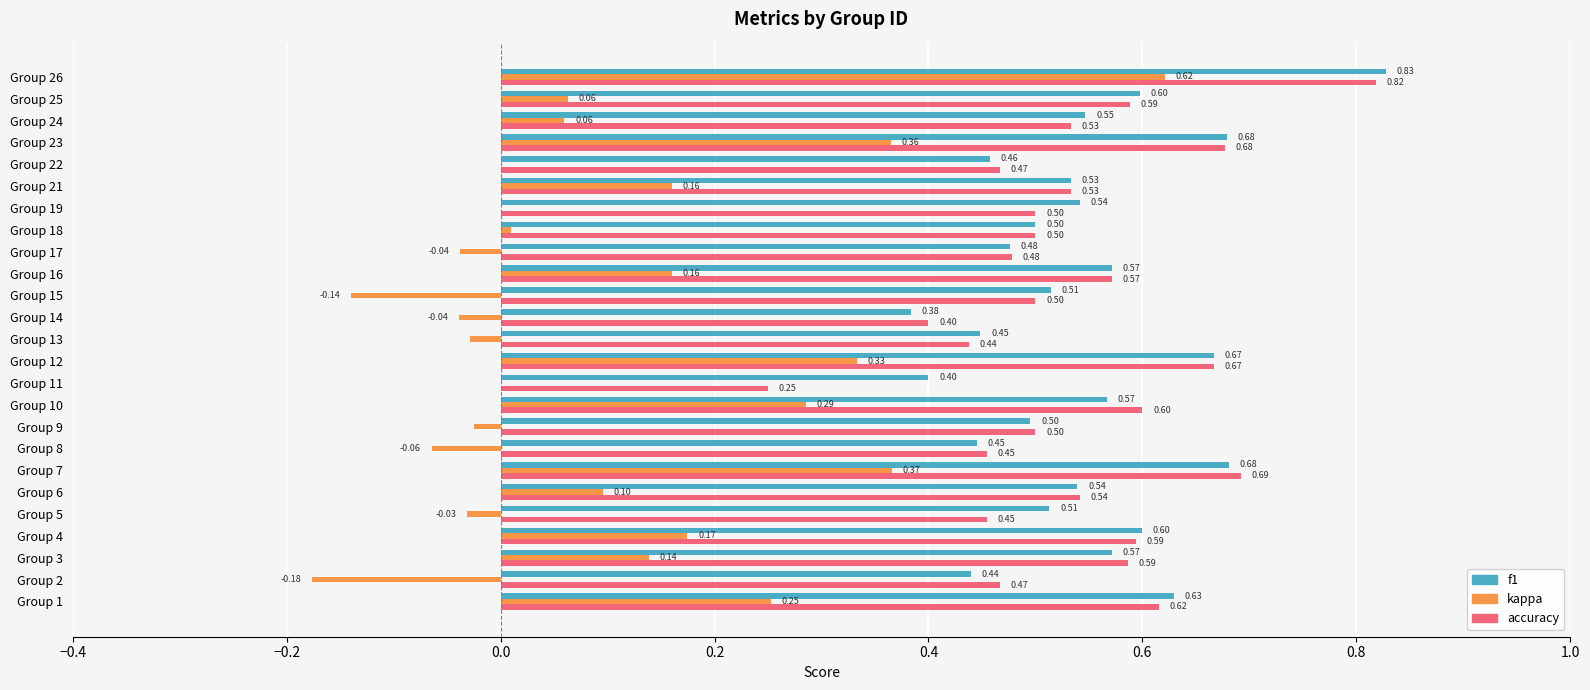

What is the sum of all kappa values?

2.5